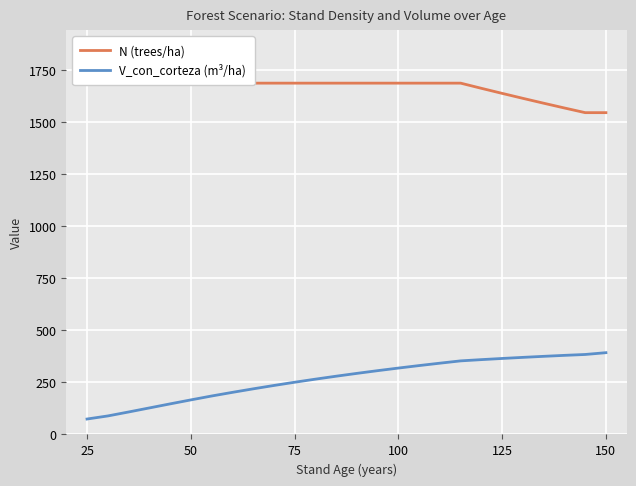

What is the average value of the N (trees/ha) series?

1662.2